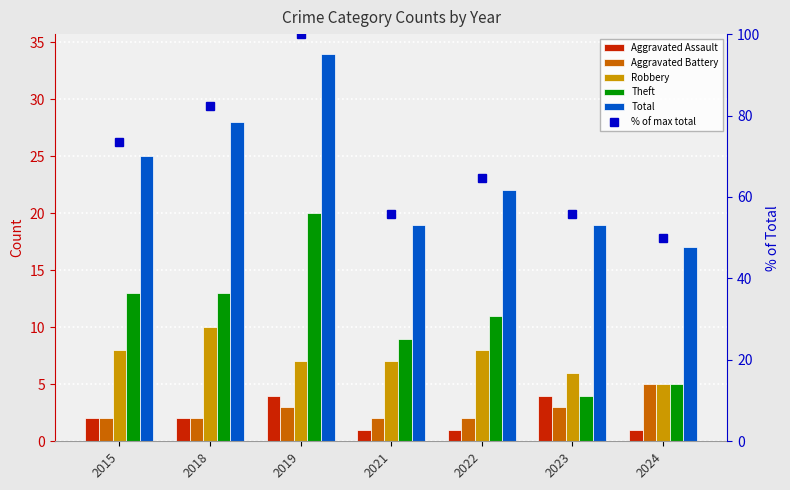

What is the total value across all series at 2023?

91.9